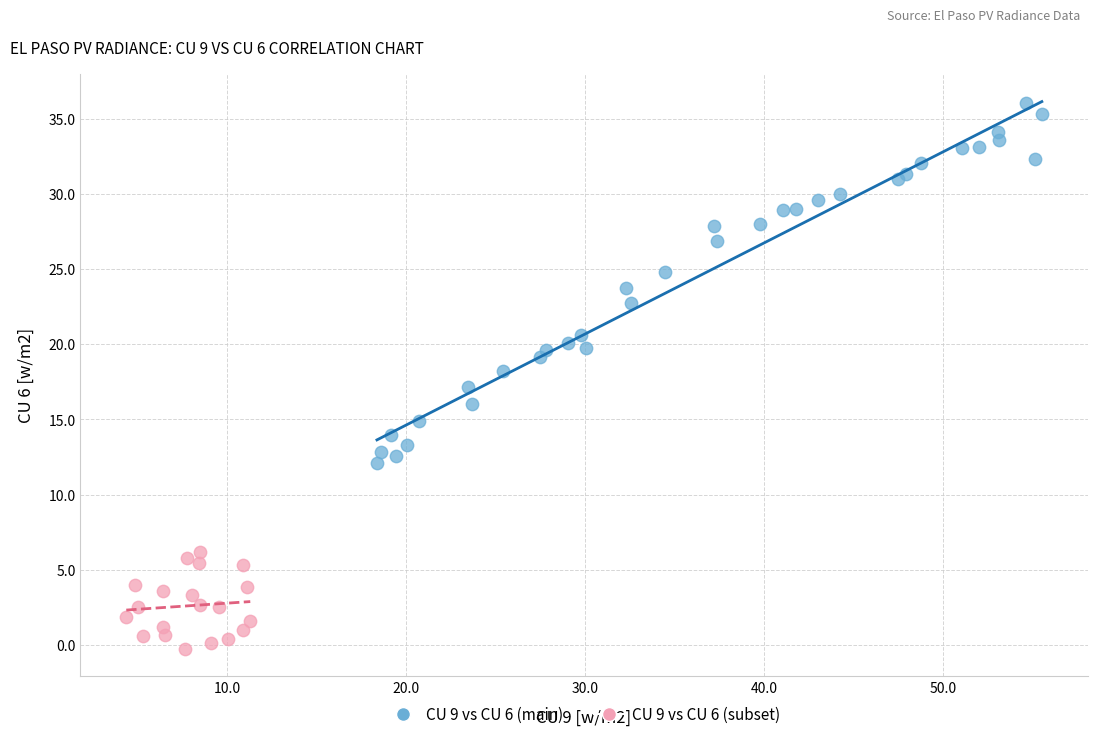

Which series reaches the minimum Y coordinate?

CU 9 vs CU 6 (subset)